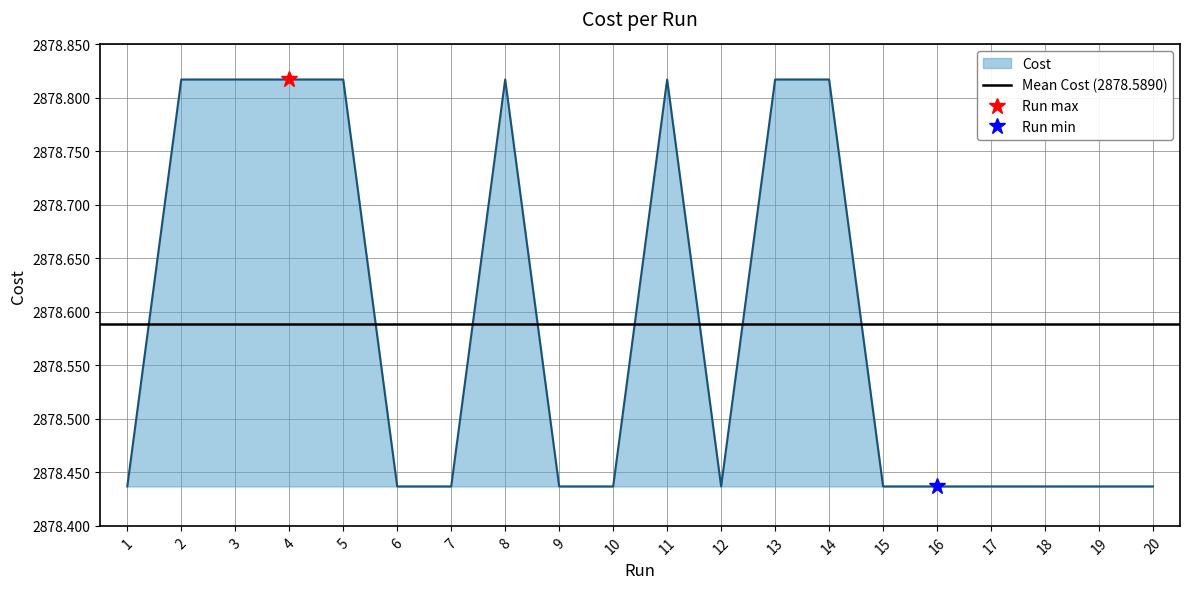

Read the value at 20.

2878.4